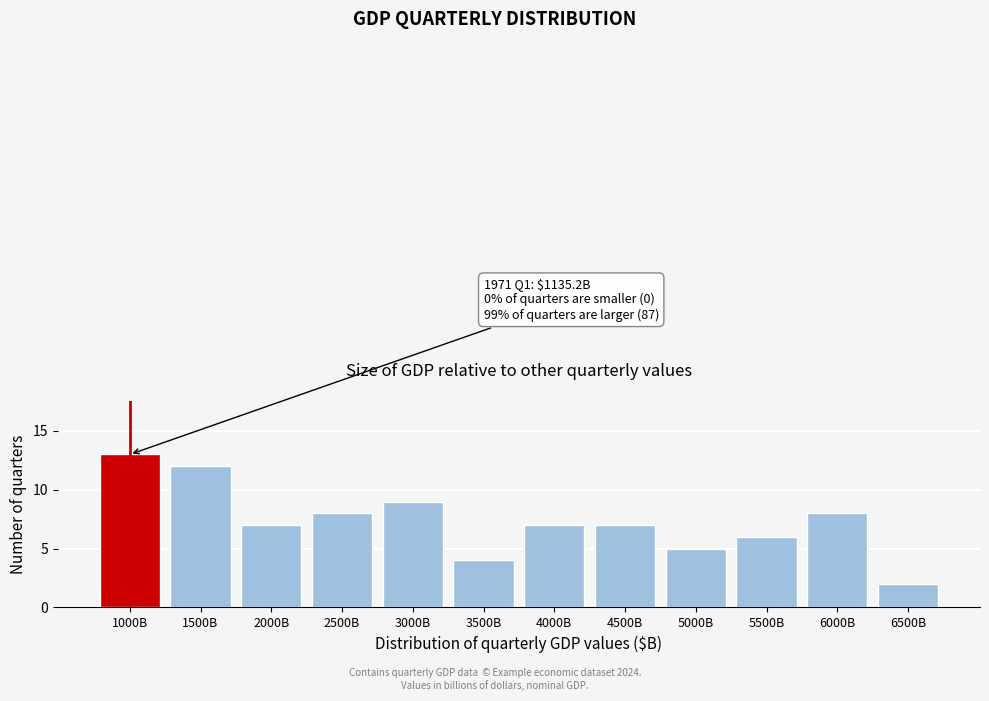

Reading left to right, transcribe all the data shown in this chart.

1000B=13	1500B=12	2000B=7	2500B=8	3000B=9	3500B=4	4000B=7	4500B=7	5000B=5	5500B=6	6000B=8	6500B=2